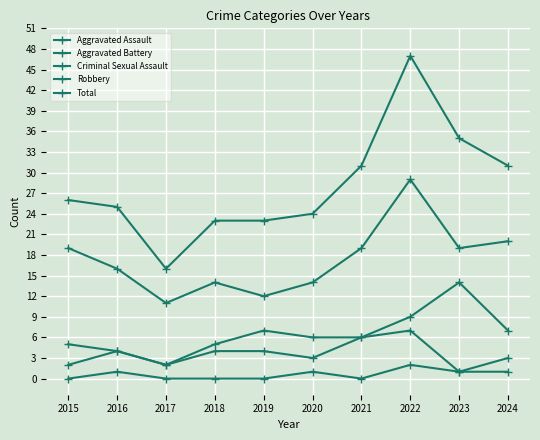

True or false: Robbery and Aggravated Battery intersect in this chart.

False